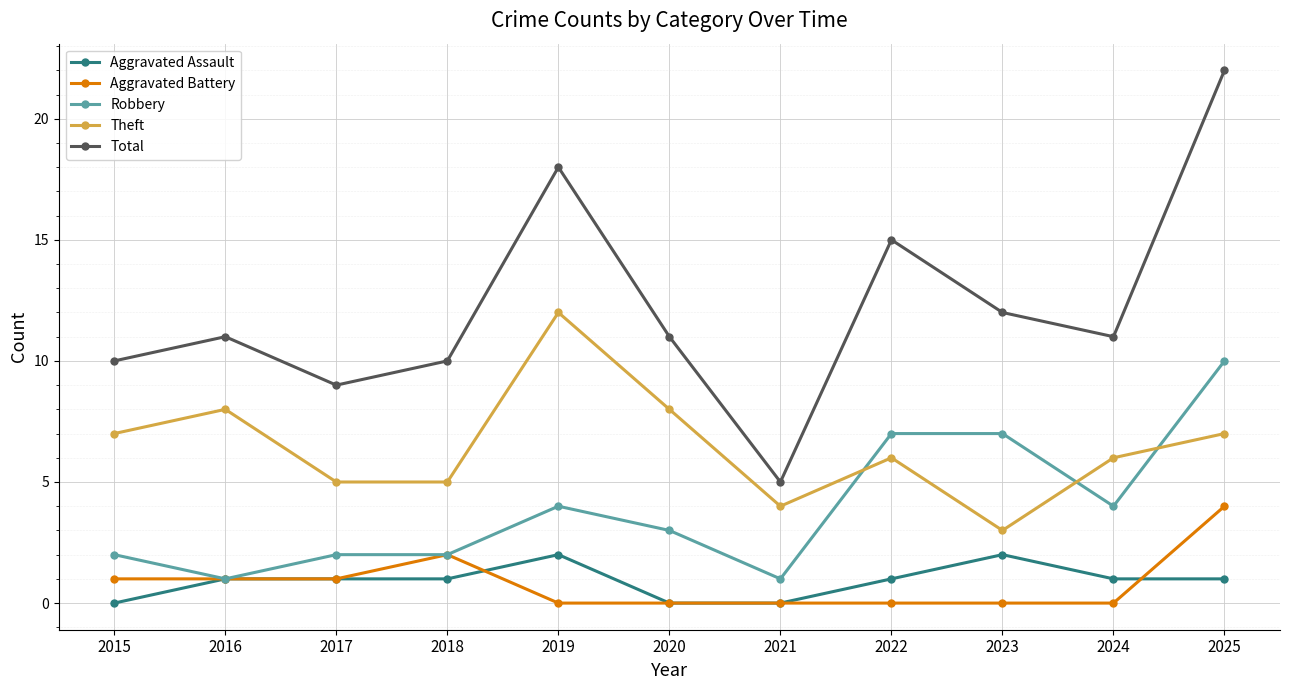

Which series has the largest range (max minus min)?

Total